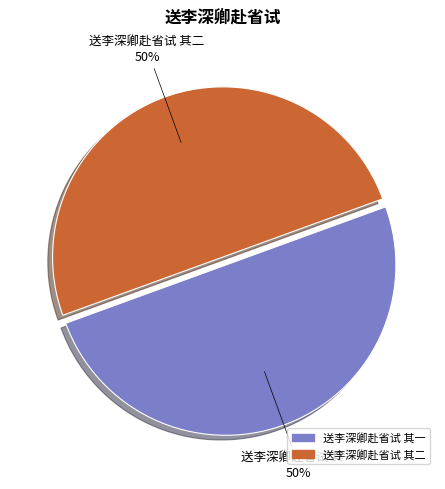

To the nearest percent, what portion does 送李深卿赴省试 其一 represent?

50%